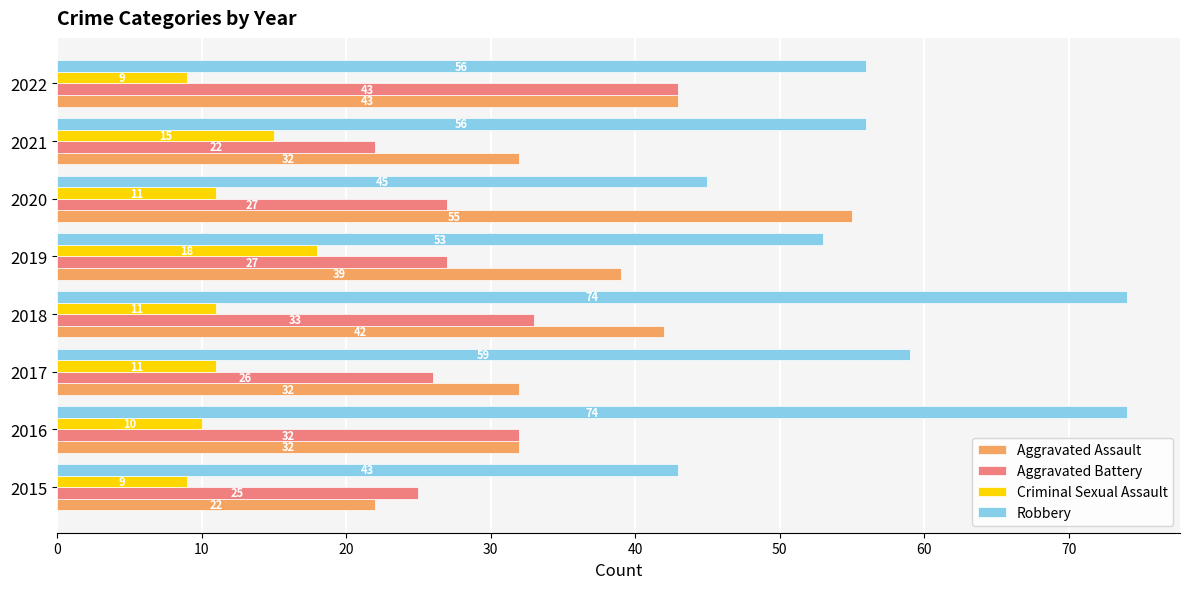

The value of Aggravated Assault at 2017 is 32. True or false?

True